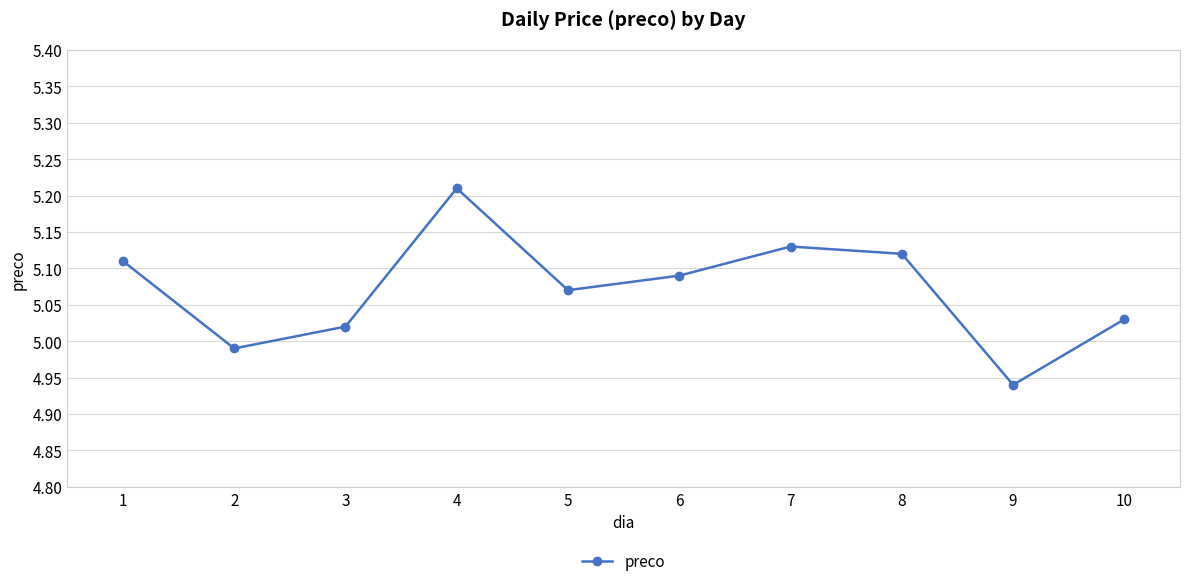

List the labels in order of value, smallest first.

9, 2, 3, 10, 5, 6, 1, 8, 7, 4